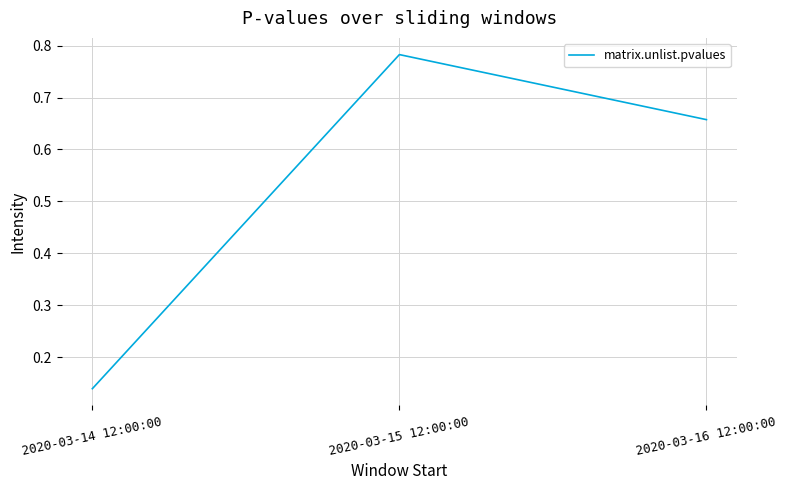

At which category does the chart reach its peak across all series?

2020-03-15 12:00:00